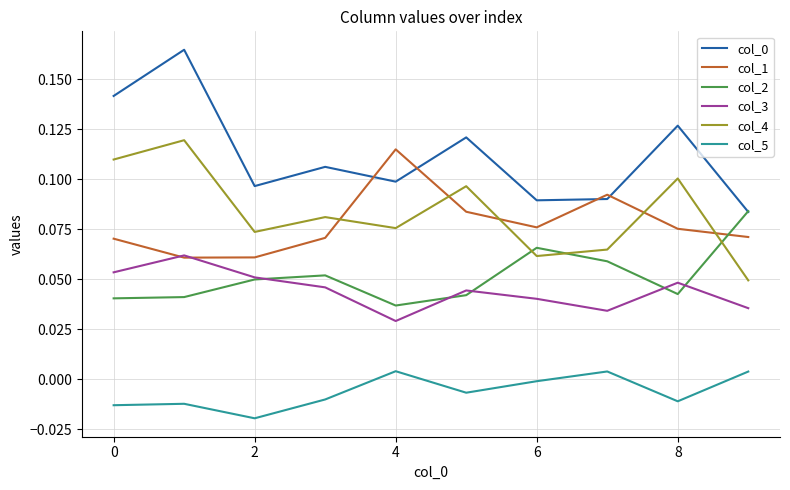

True or false: col_5 and col_2 intersect in this chart.

False